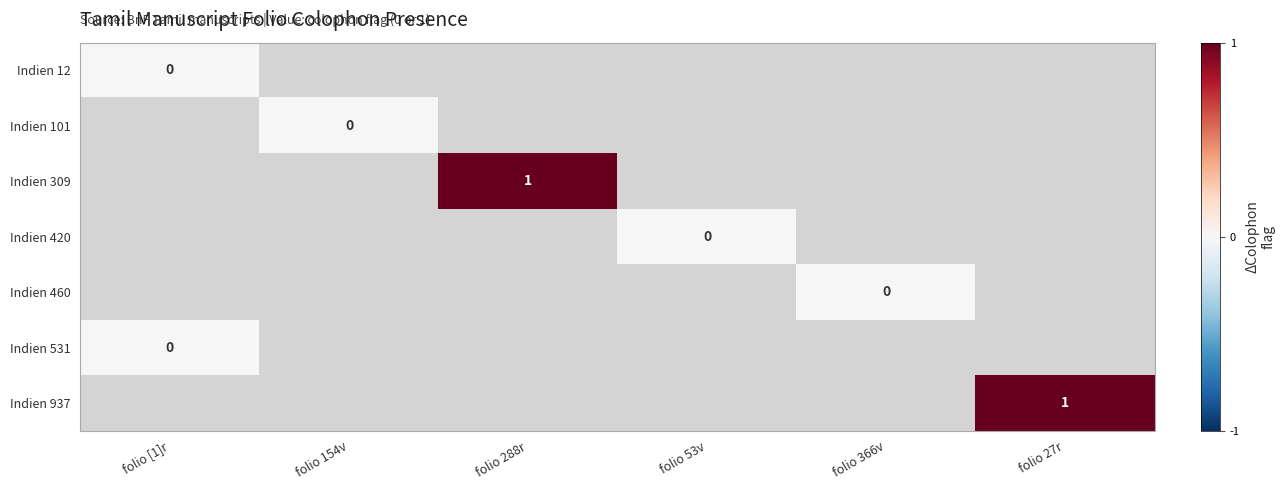

How many categories are shown in the chart?

6